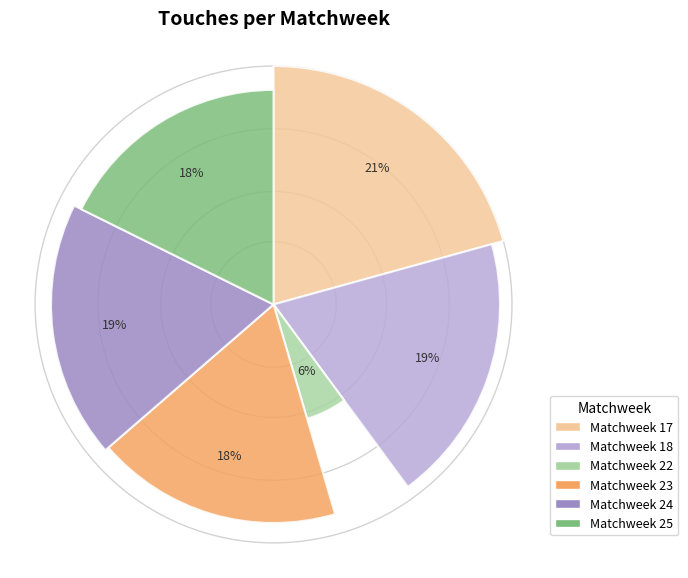

The Matchweek 25 slice represents 18% of the pie. True or false?

True